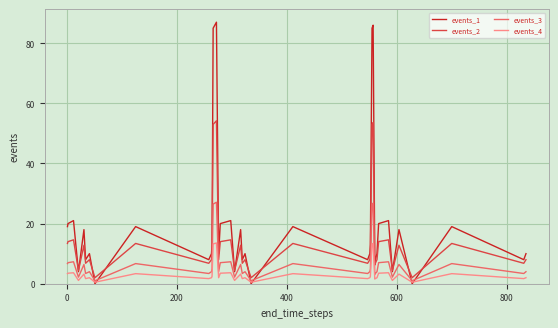

Which series has the widest spread of values?

events_1